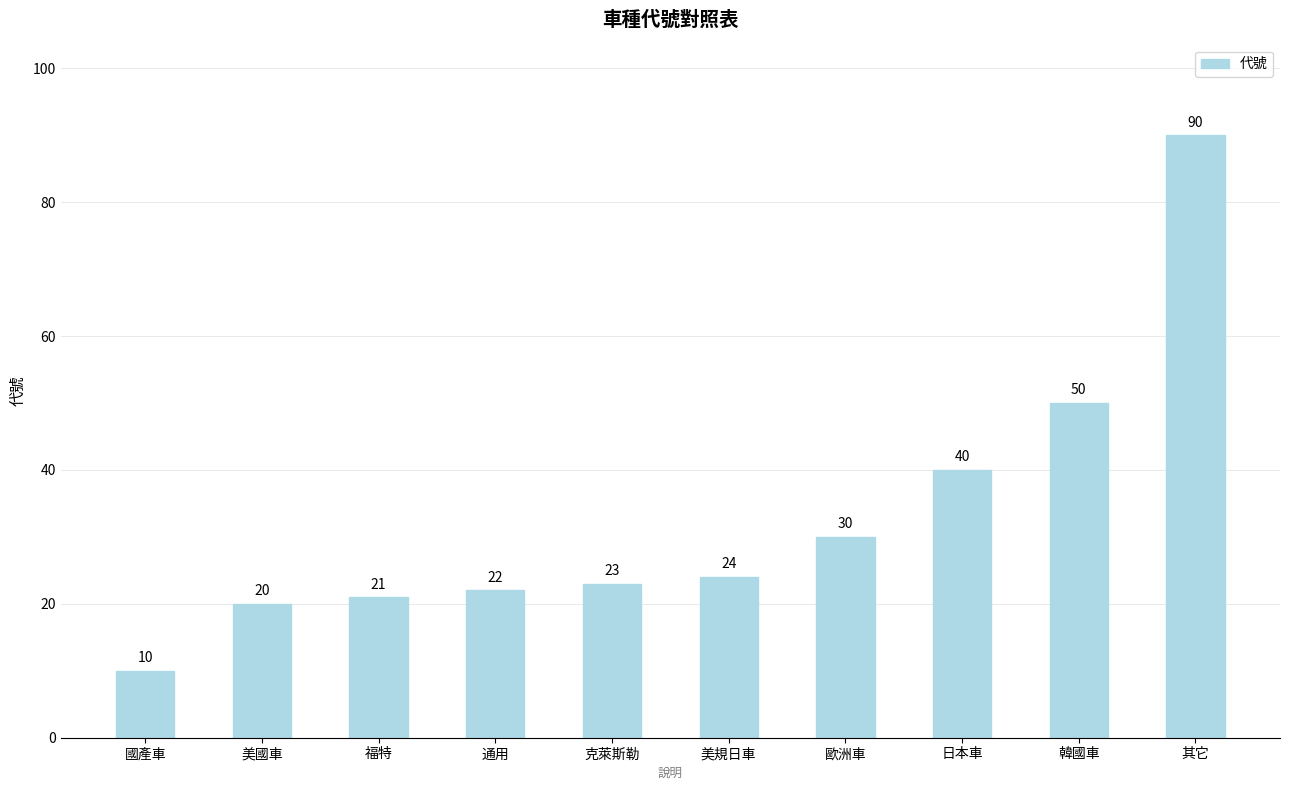

What value does the data have at 歐洲車?

30